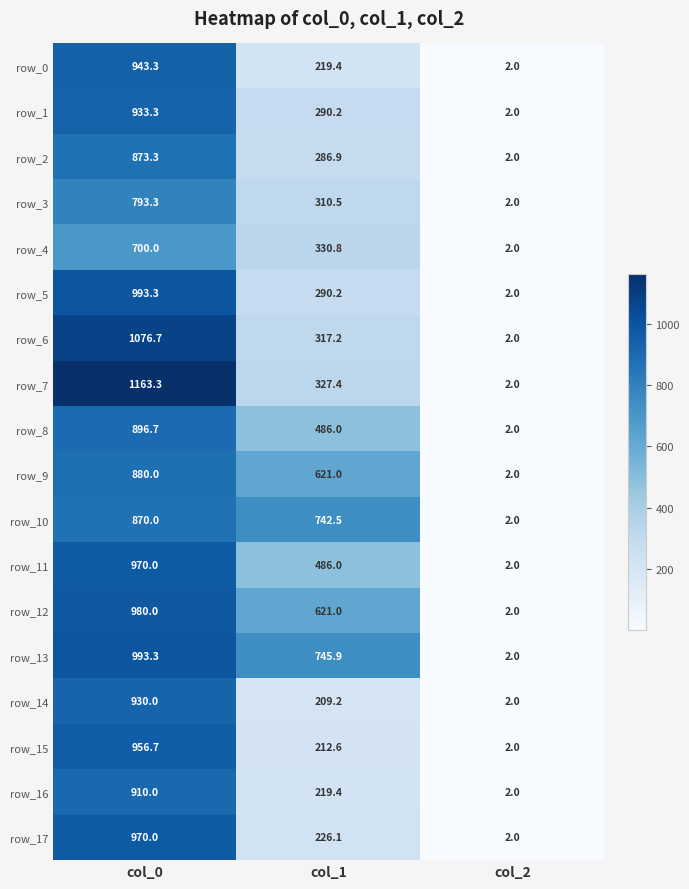

Reading right to left, list all the values displayed in this chart.

row_0: col_2=2.0	col_1=219.4	col_0=943.3
row_1: col_2=2.0	col_1=290.2	col_0=933.3
row_2: col_2=2.0	col_1=286.9	col_0=873.3
row_3: col_2=2.0	col_1=310.5	col_0=793.3
row_4: col_2=2.0	col_1=330.8	col_0=700.0
row_5: col_2=2.0	col_1=290.2	col_0=993.3
row_6: col_2=2.0	col_1=317.2	col_0=1076.7
row_7: col_2=2.0	col_1=327.4	col_0=1163.3
row_8: col_2=2.0	col_1=486.0	col_0=896.7
row_9: col_2=2.0	col_1=621.0	col_0=880.0
row_10: col_2=2.0	col_1=742.5	col_0=870.0
row_11: col_2=2.0	col_1=486.0	col_0=970.0
row_12: col_2=2.0	col_1=621.0	col_0=980.0
row_13: col_2=2.0	col_1=745.9	col_0=993.3
row_14: col_2=2.0	col_1=209.2	col_0=930.0
row_15: col_2=2.0	col_1=212.6	col_0=956.7
row_16: col_2=2.0	col_1=219.4	col_0=910.0
row_17: col_2=2.0	col_1=226.1	col_0=970.0